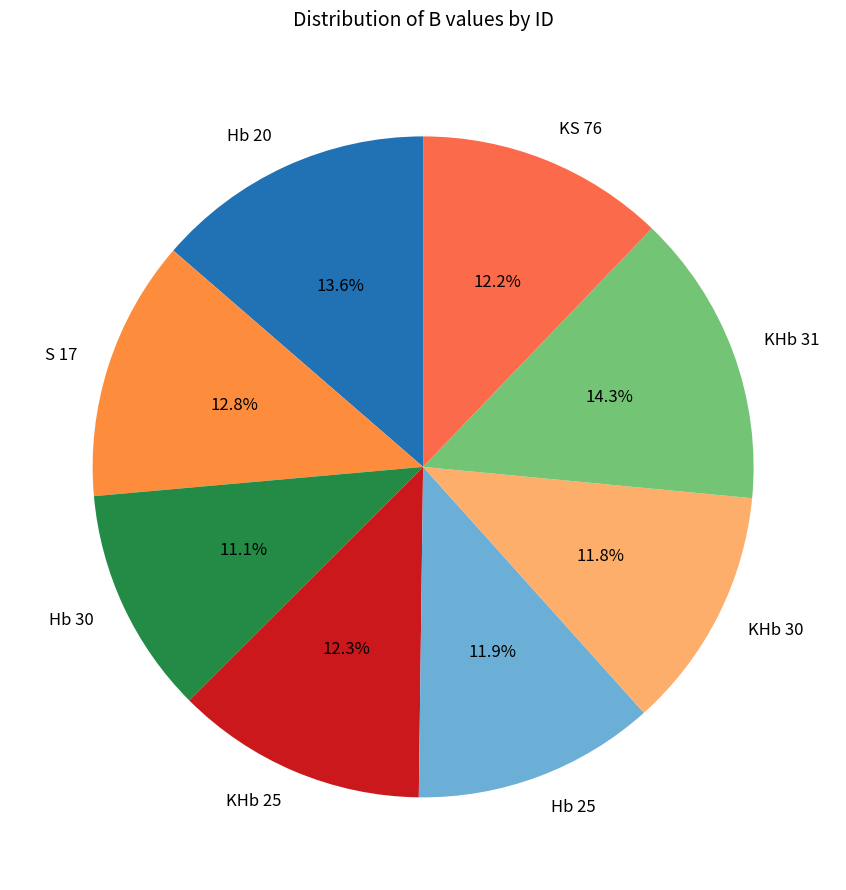

What is the ratio of the value at KHb 25 to the value at KHb 31?

0.9